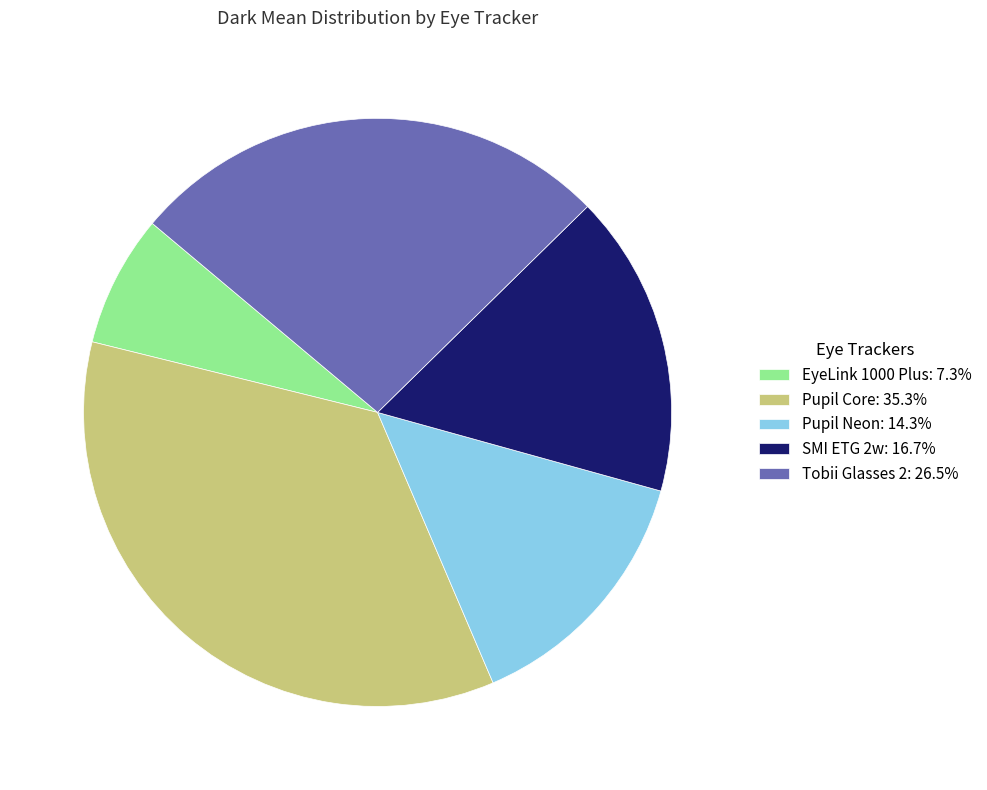

Is the sum of Tobii Glasses 2: 26.5% and SMI ETG 2w: 16.7% greater than half?

No